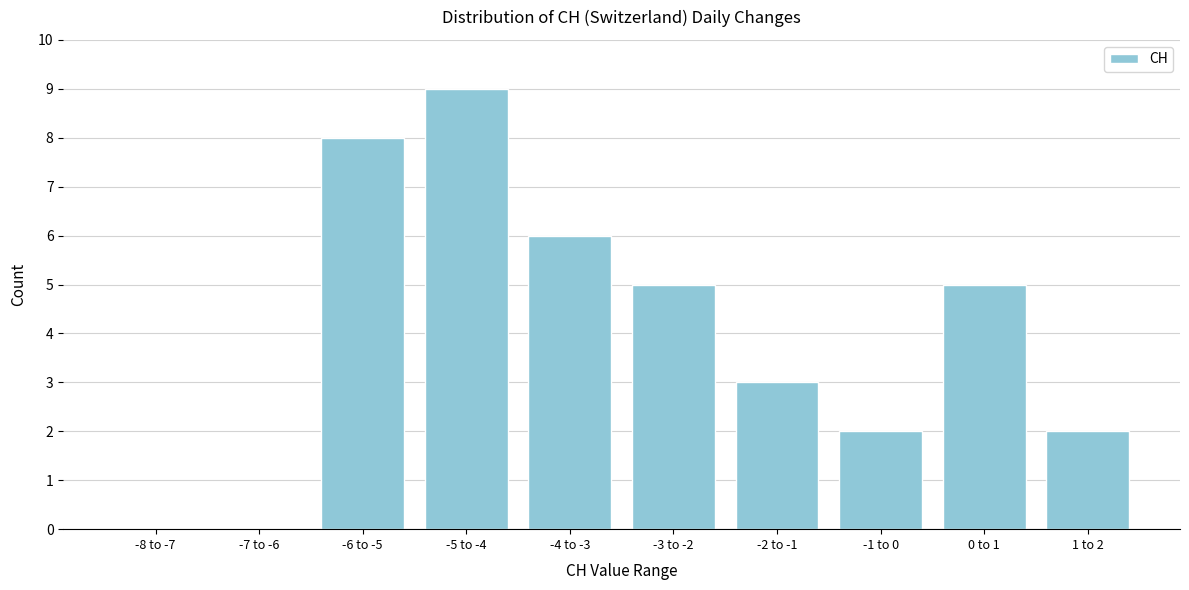

Reading left to right, what are all the values shown in this chart?

-8 to -7=0	-7 to -6=0	-6 to -5=8	-5 to -4=9	-4 to -3=6	-3 to -2=5	-2 to -1=3	-1 to 0=2	0 to 1=5	1 to 2=2